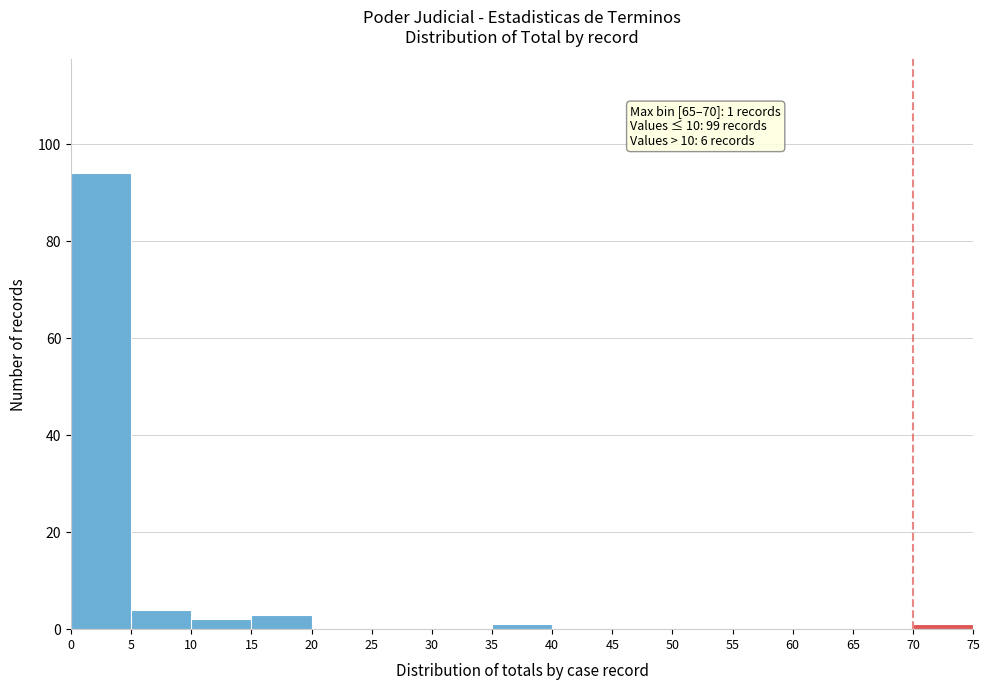

Over which range of the x-axis is the bar tallest?

0 to 5